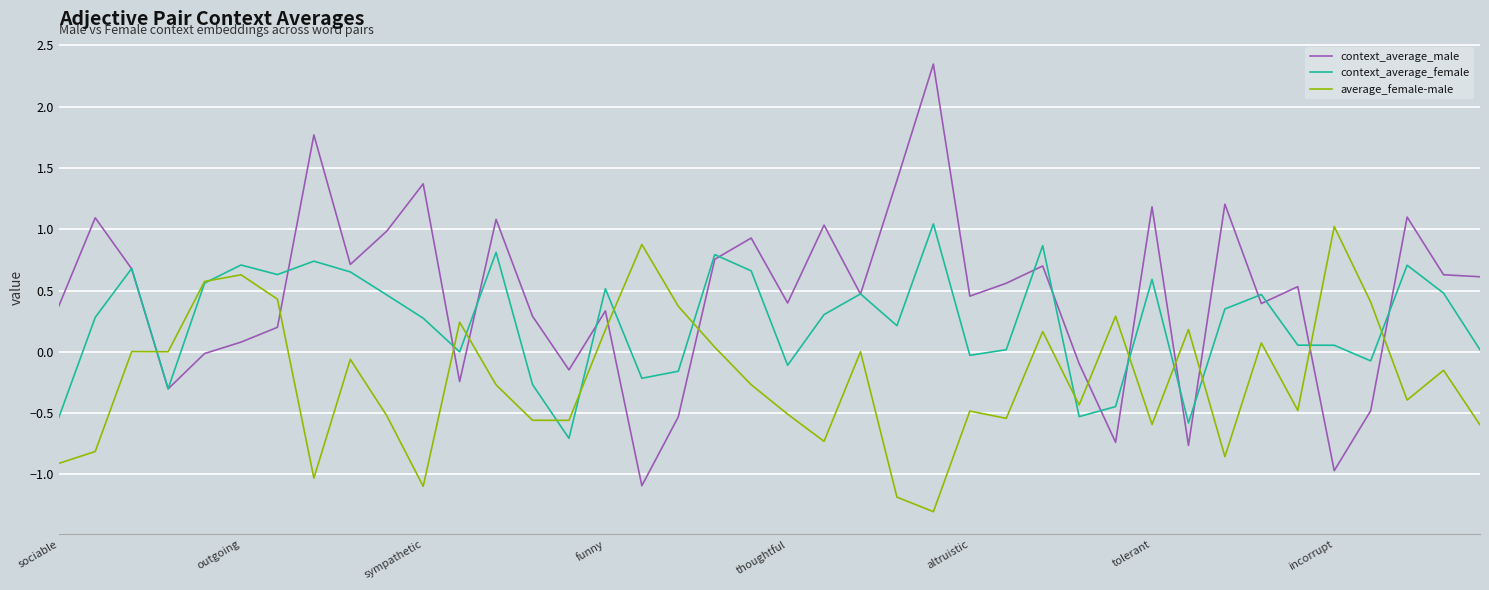

What is the smallest value displayed?

-1.3